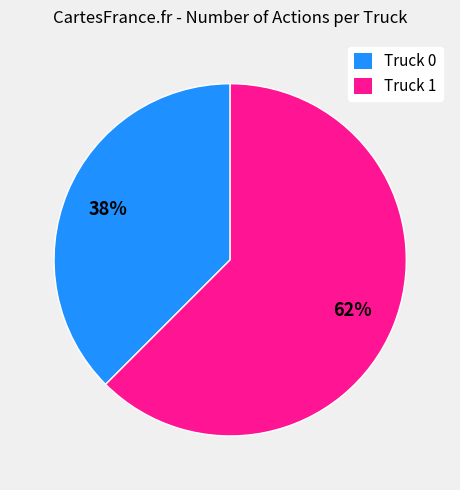

To the nearest percent, what is the average slice percentage?

50%